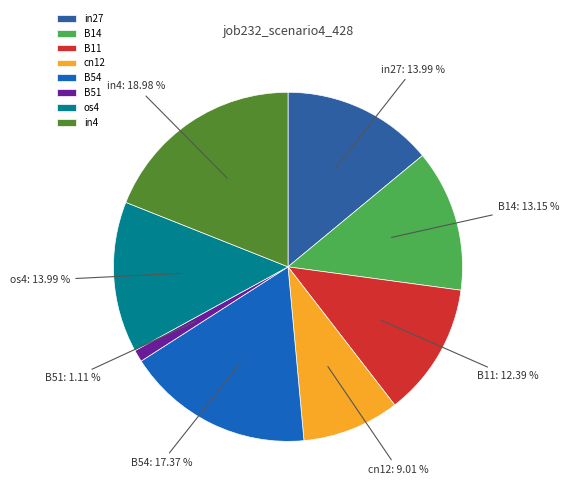

Which slice is the largest?

in4